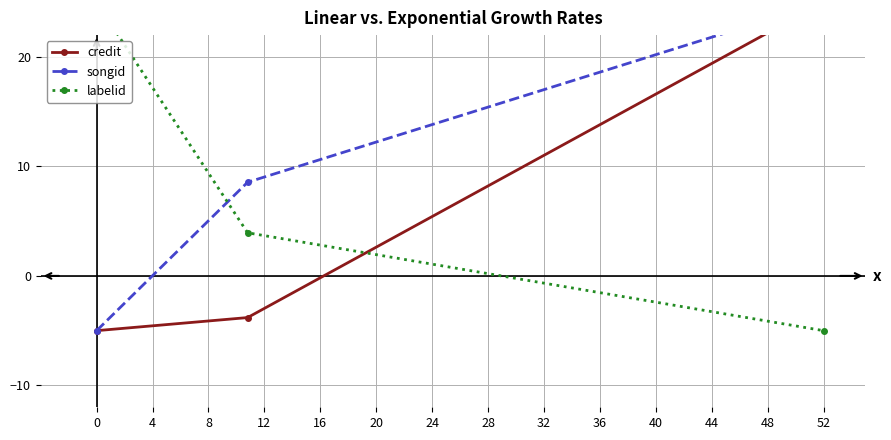

Between 0 and 4, which series saw the biggest shift?

labelid